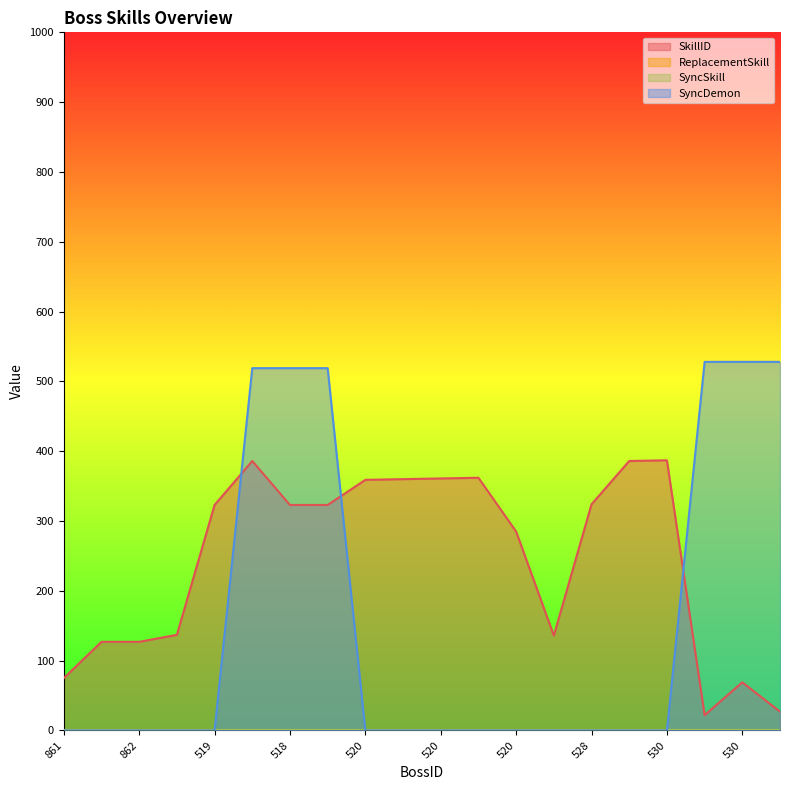

Read the SkillID value at 520.

361